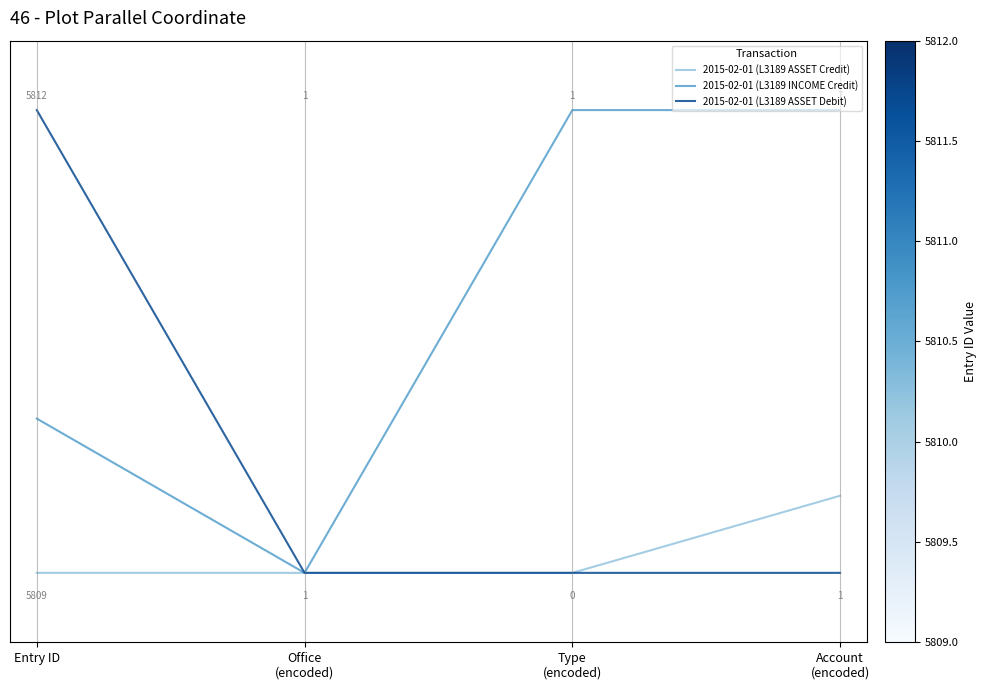

Which series has the largest total across all categories?

2015-02-01 (L3189 INCOME Credit)